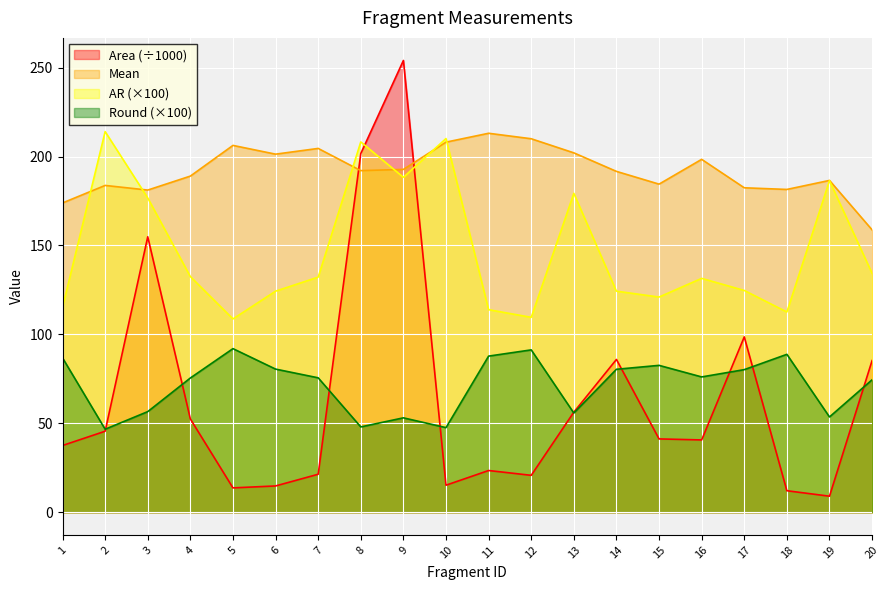

At which category does AR reach its first local peak?

2